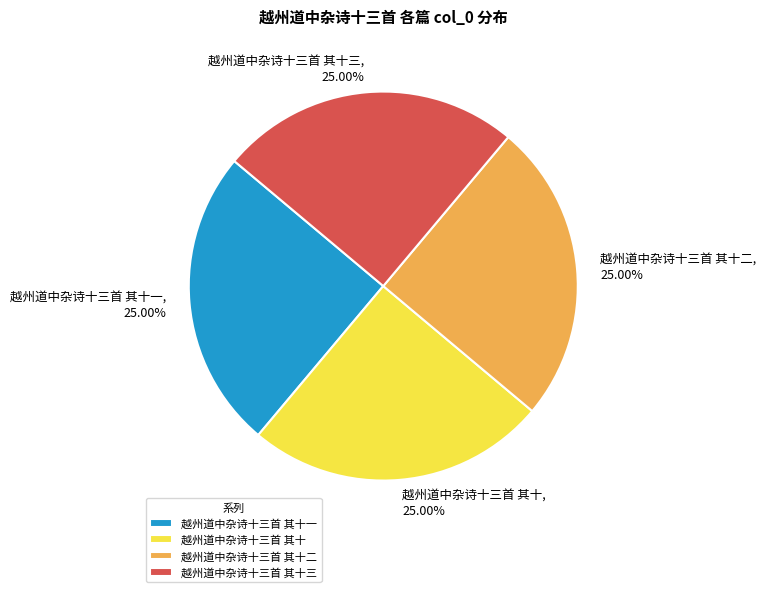

Is there a majority slice in this chart?

No